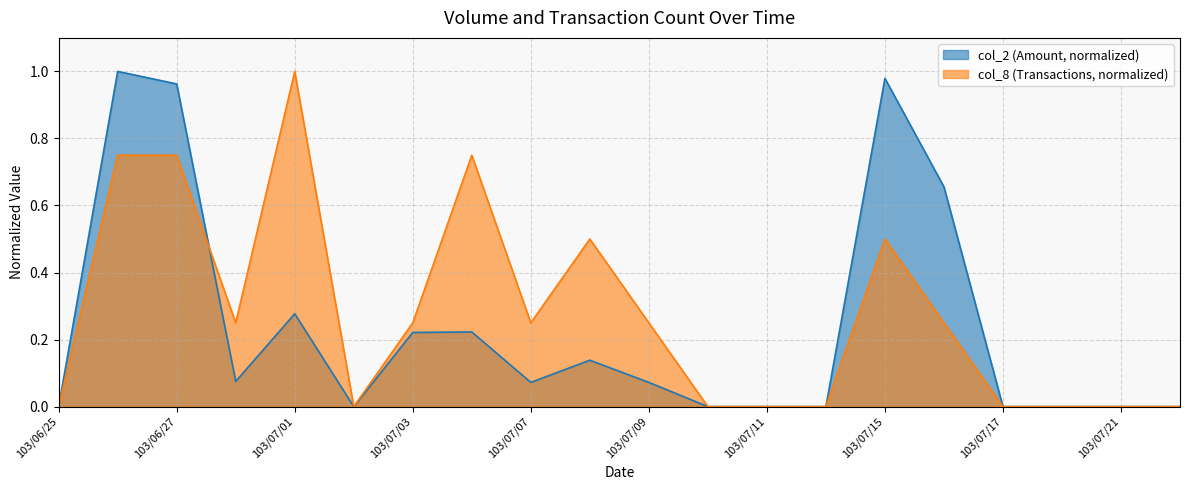

What is the difference between the maximum and second lowest values in the col_2 series?

1.0